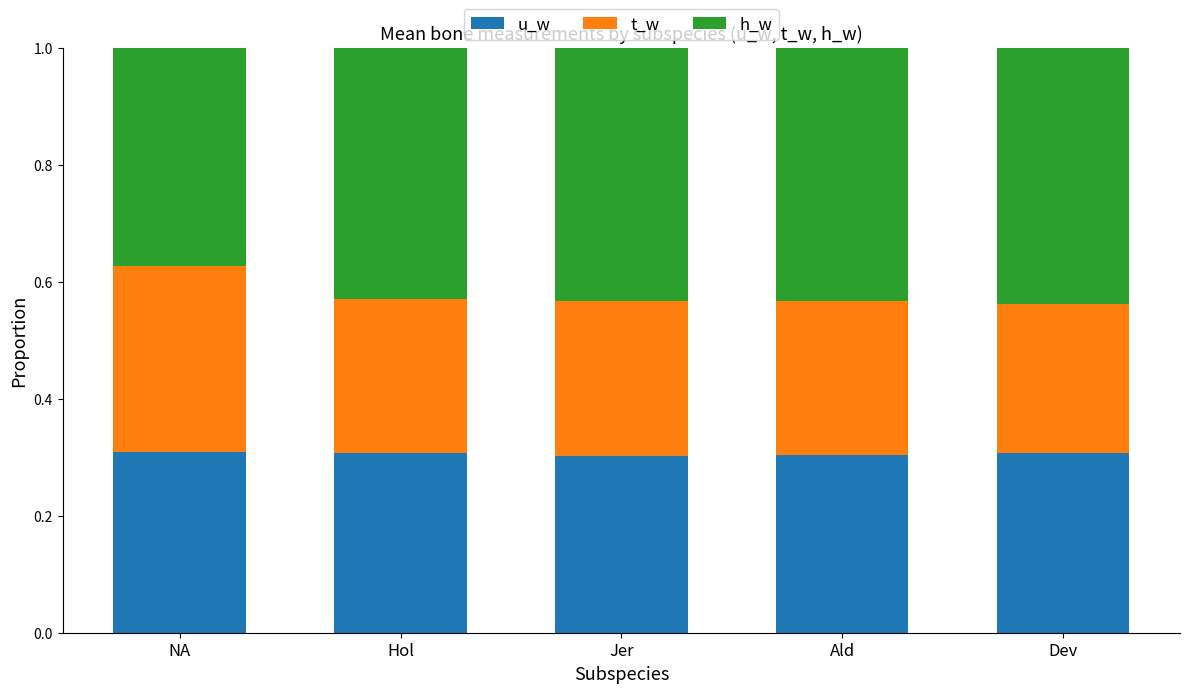

How many bars are there in total?

5